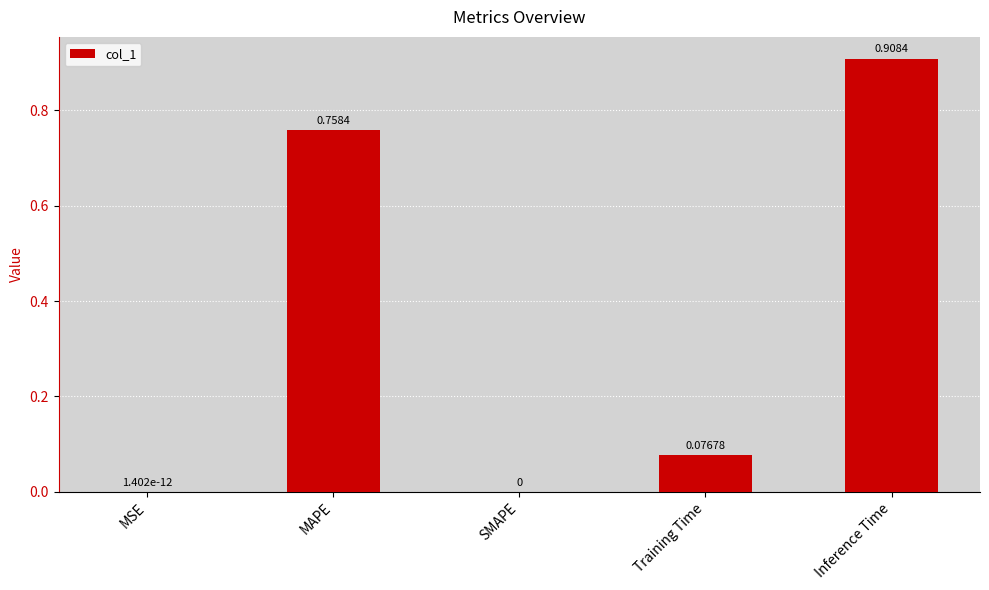

What is the change in value from MAPE to SMAPE?

-0.8